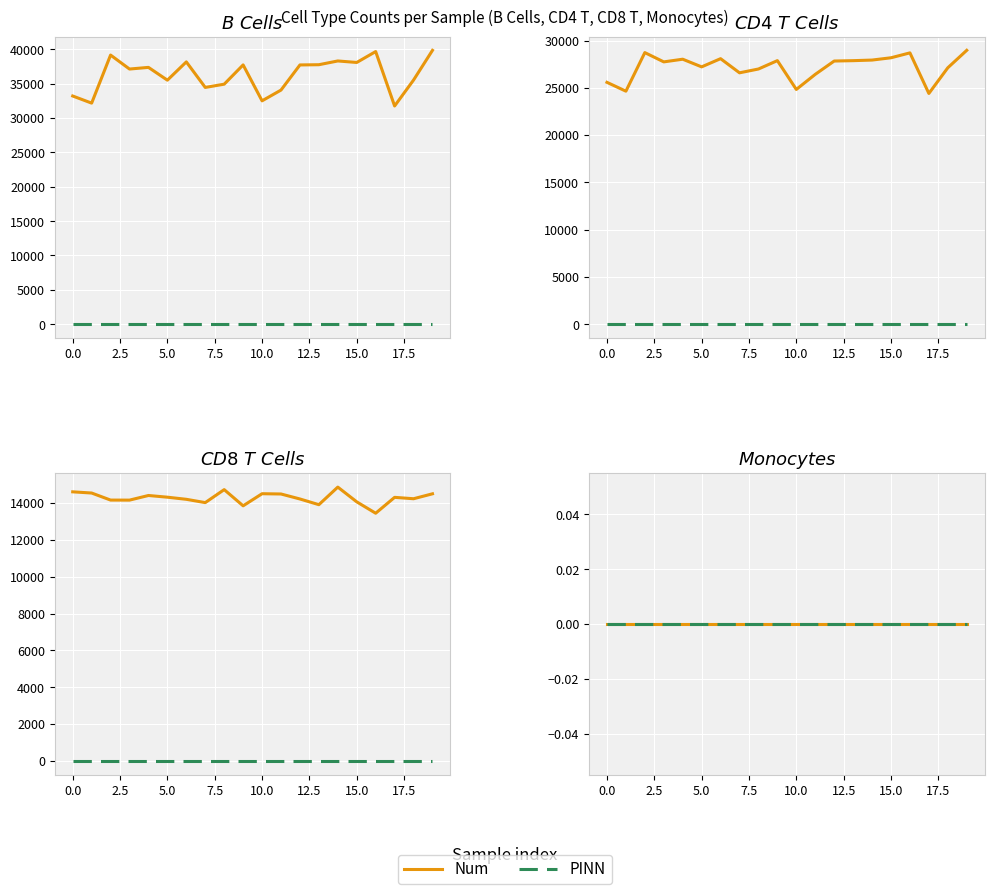

What is the highest value of the CD8 T Cells series?

14864.5